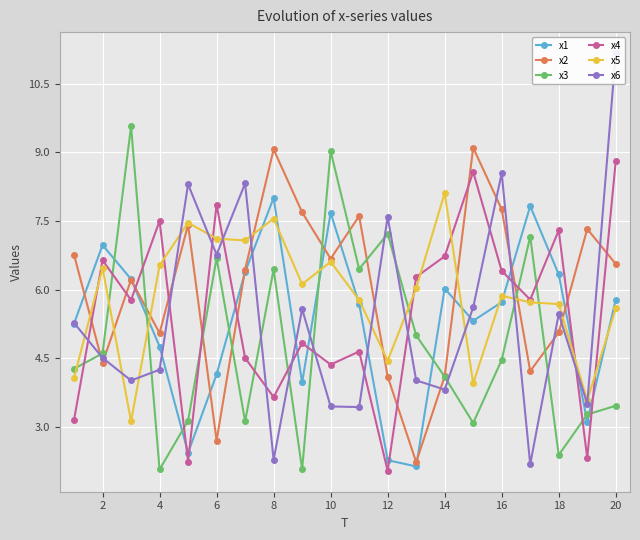

The x2 series shows 7.8 at 16. True or false?

True